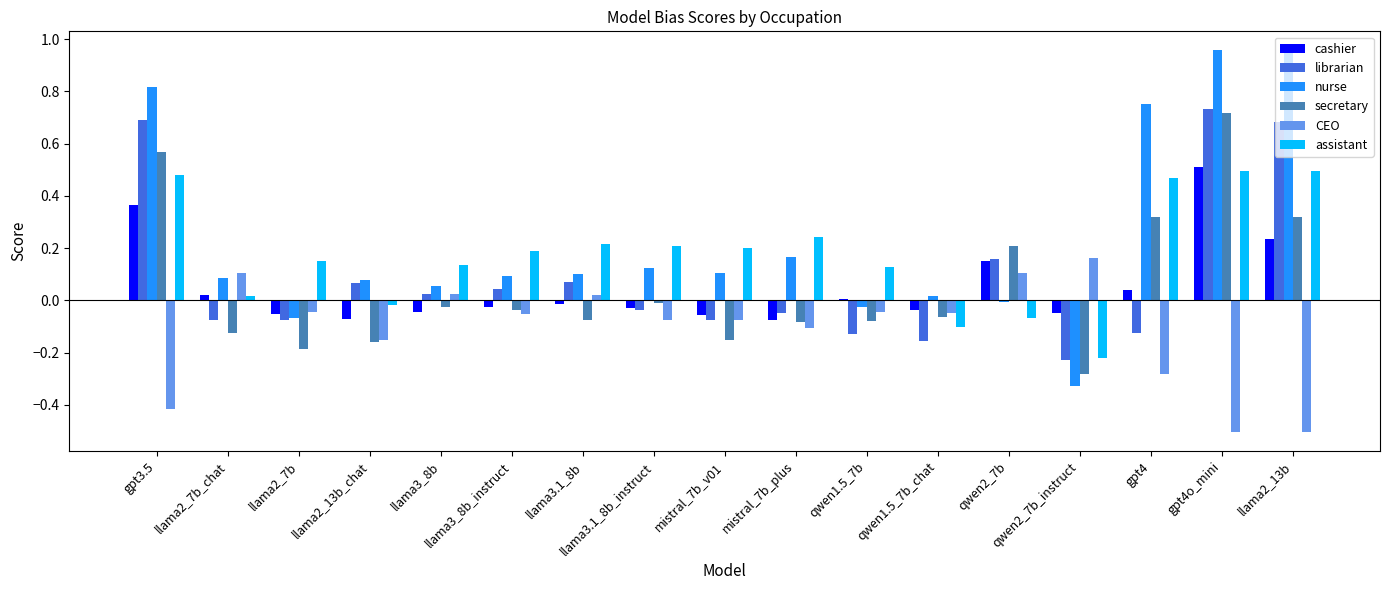

Are the bars horizontal?

No